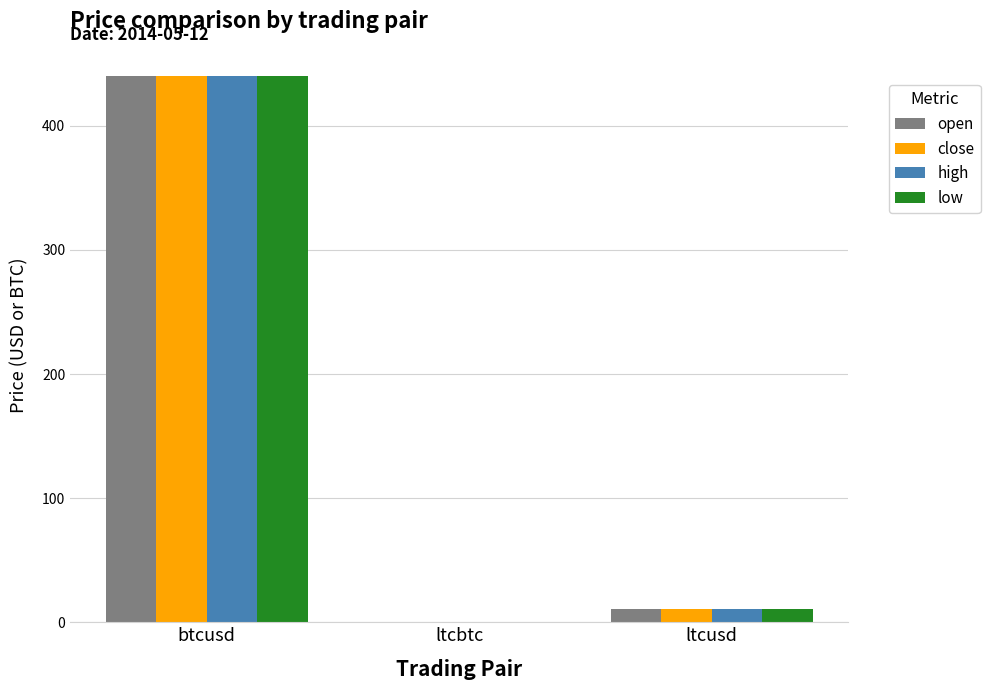

The low series shows 0.0 at ltcbtc. True or false?

True